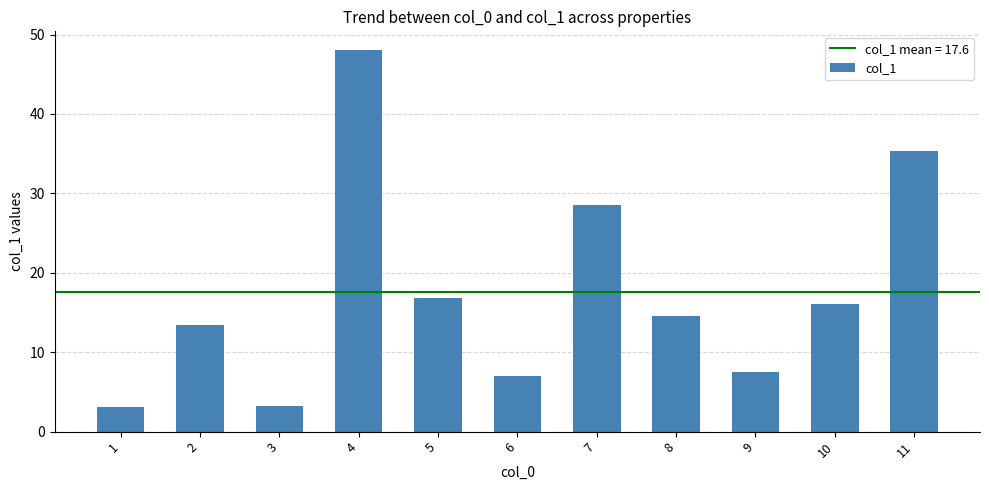

At which category does the chart reach its peak across all series?

4